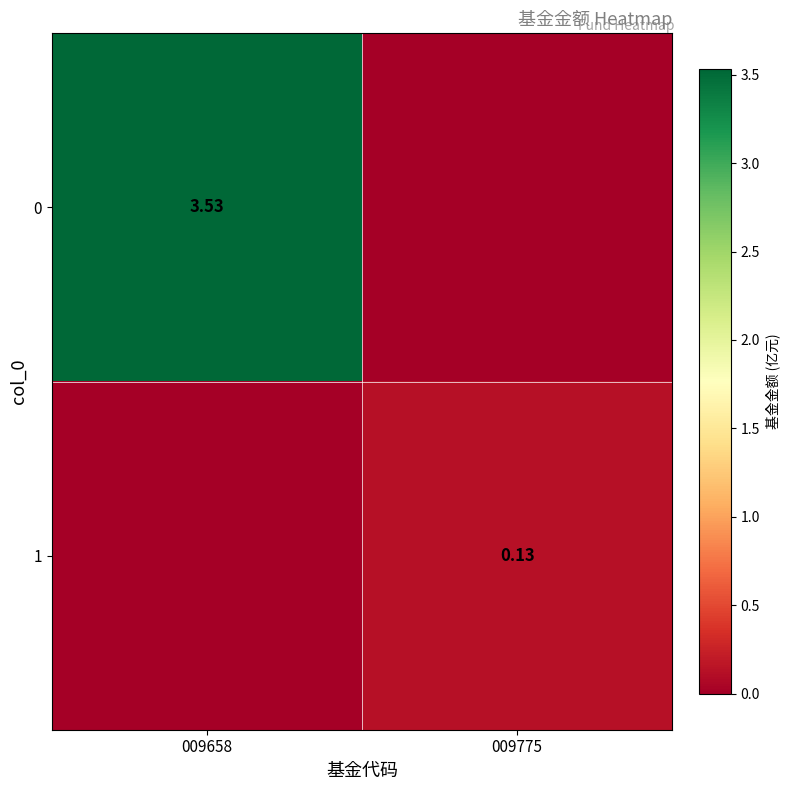

How many 0 values are between 0 and 3?

1